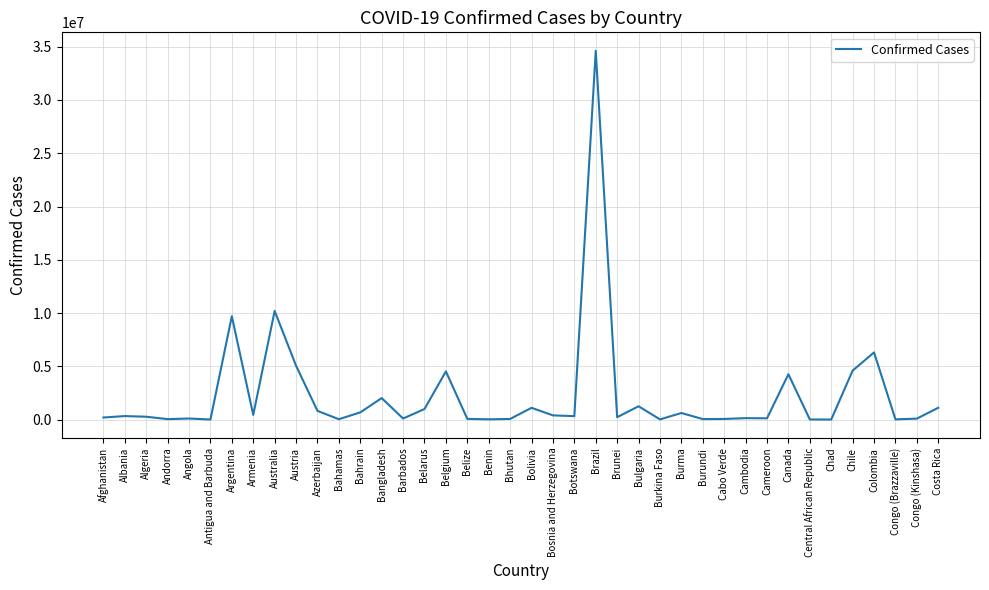

Which category has the highest value across all series?

Brazil